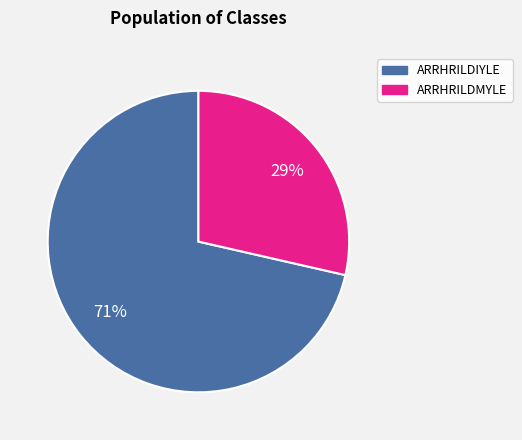

True or false: ARRHRILDIYLE accounts for 94% of the total.

False